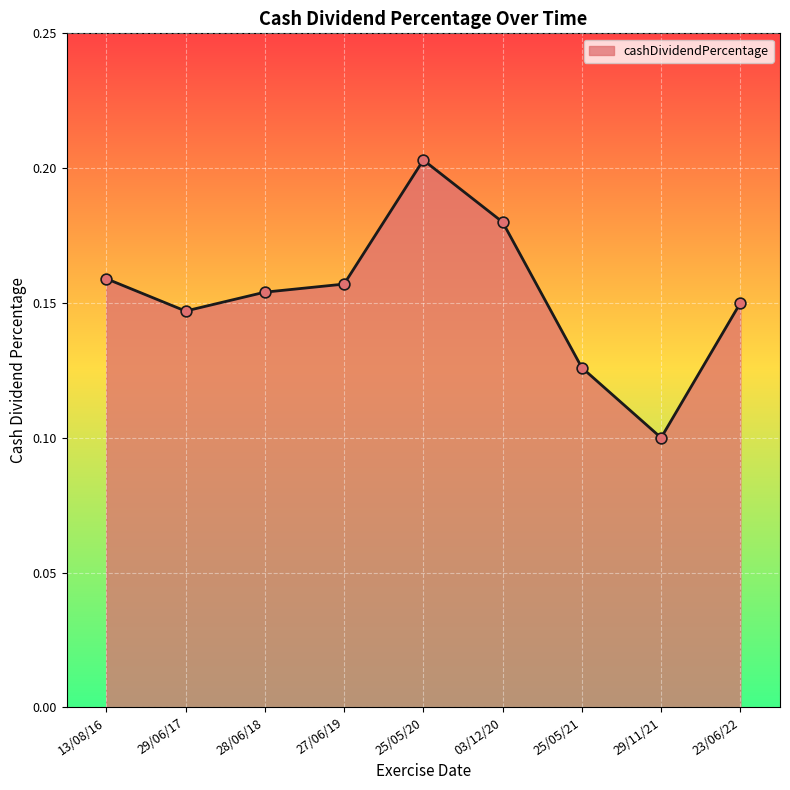

Which has a higher value, 25/05/20 or 13/08/16?

25/05/20